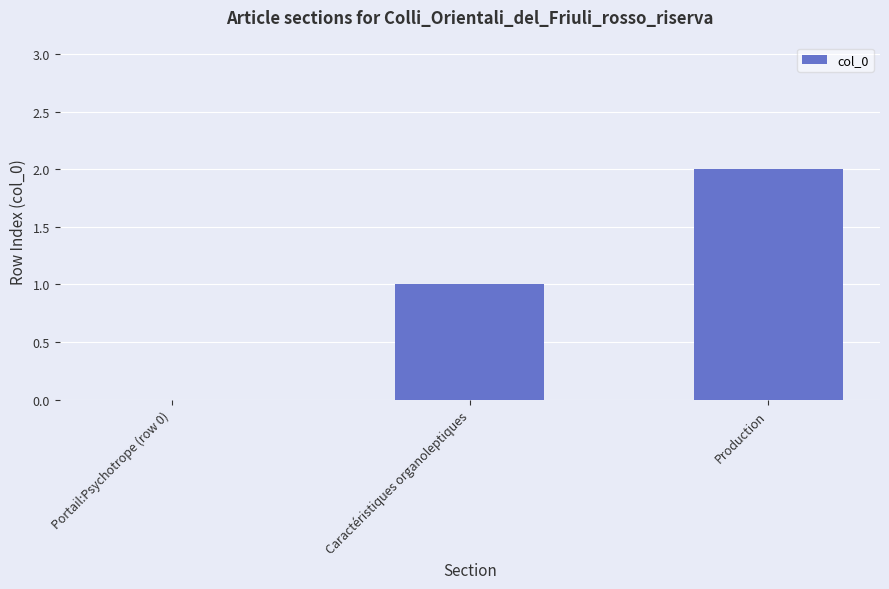

Which label corresponds to the largest value in the chart?

Production